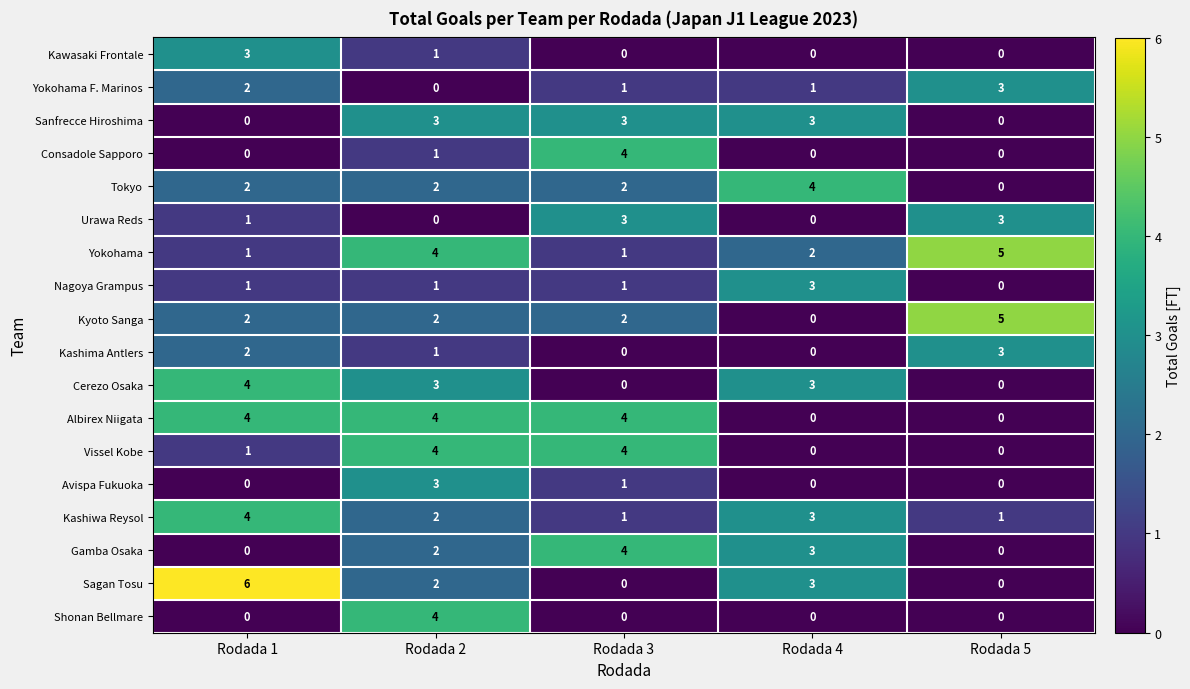

What is the difference between the highest and lowest values at Rodada 5?

5